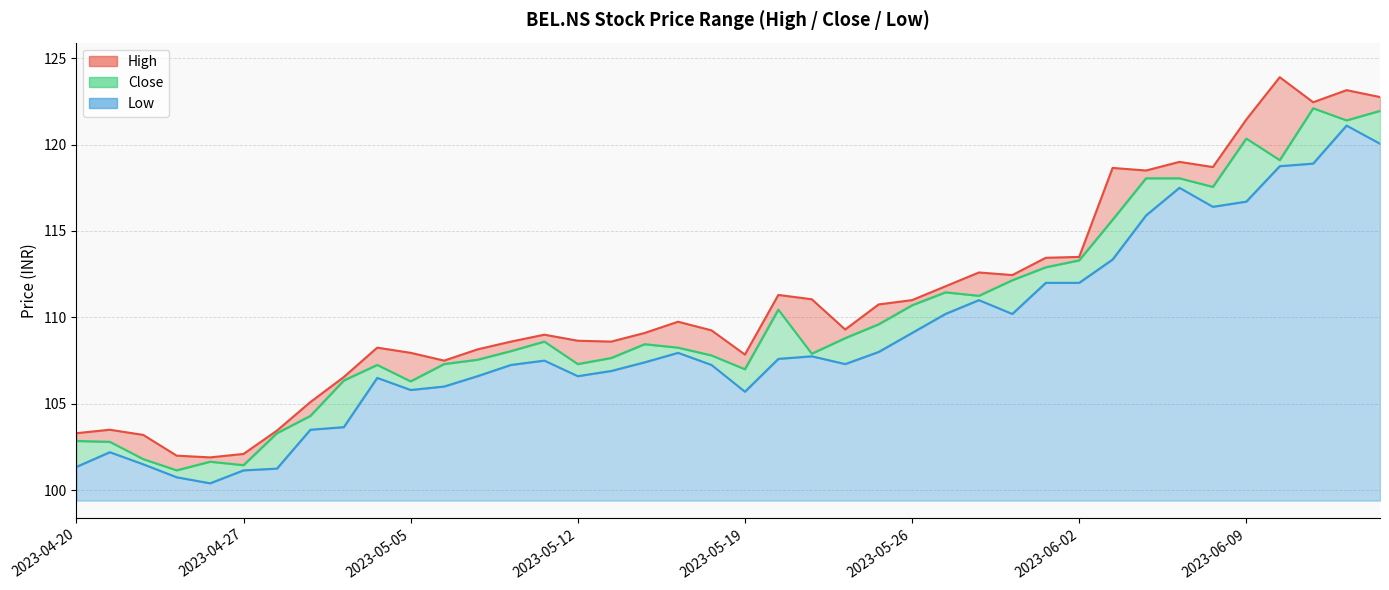

At which category does the chart reach its minimum across all series?

2023-04-26